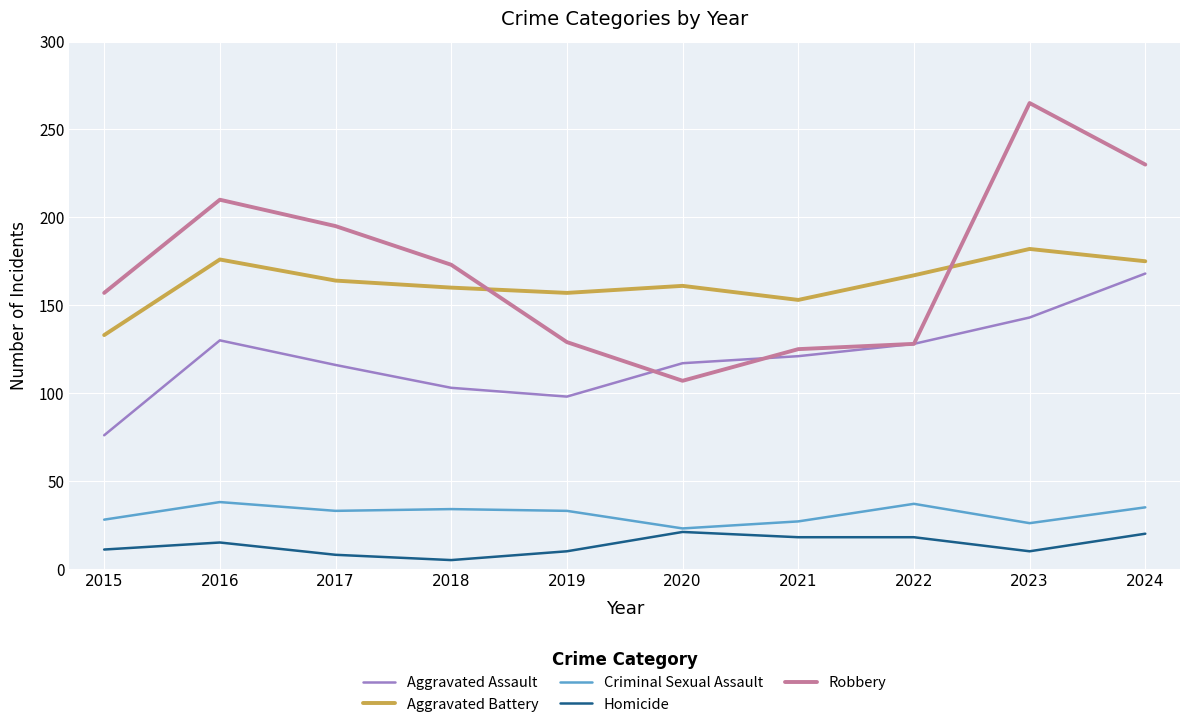

What is the difference between the highest and lowest values at 2016?

195